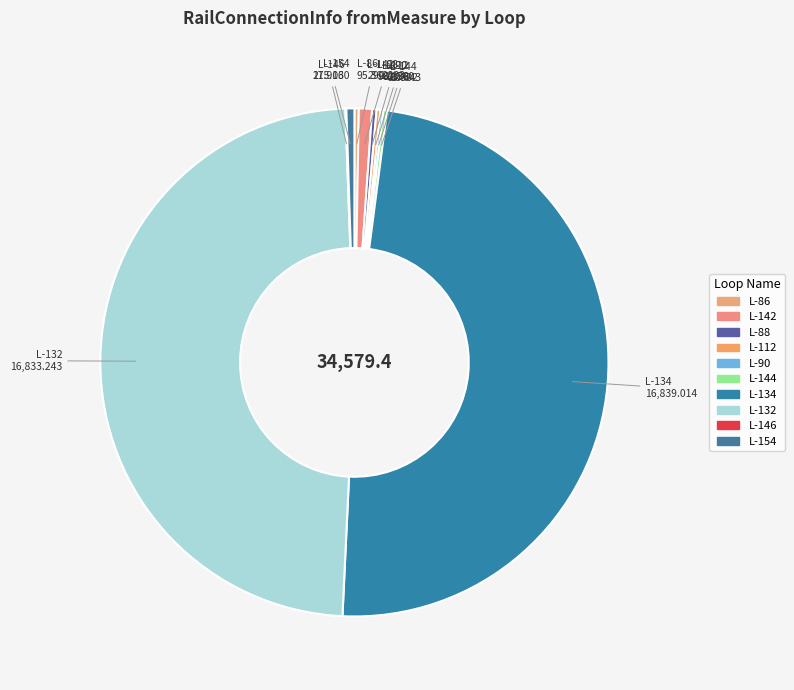

Does any single category account for the majority?

No